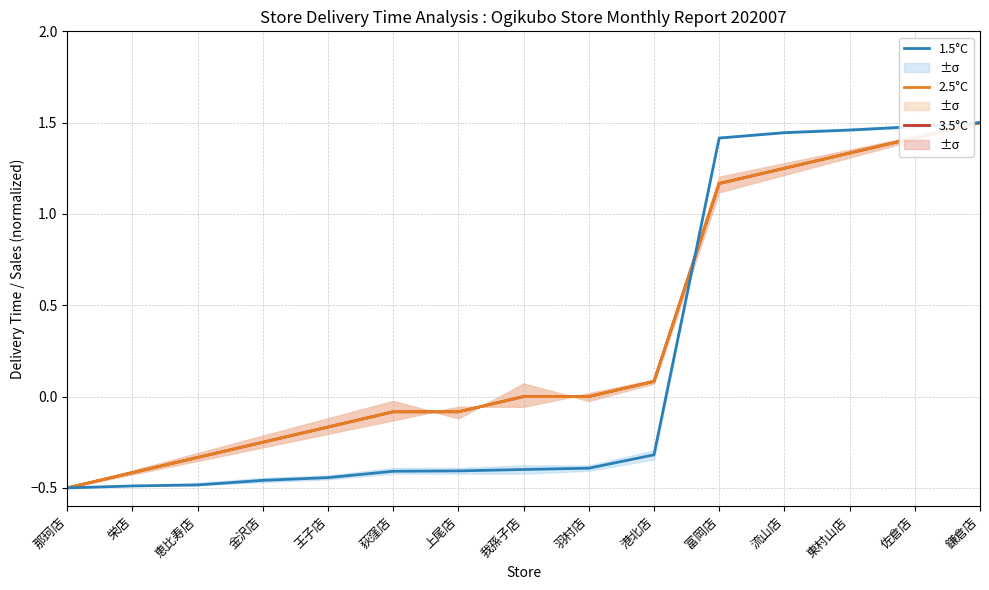

How many values in 1.5°C are above zero?

5